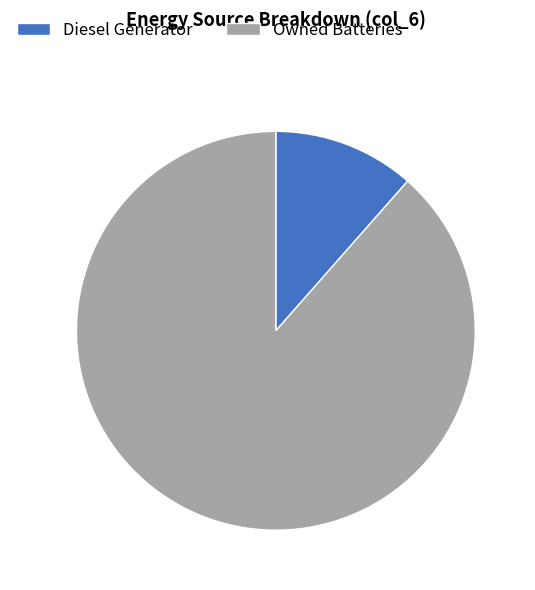

What is the largest slice in the pie chart?

Owned Batteries